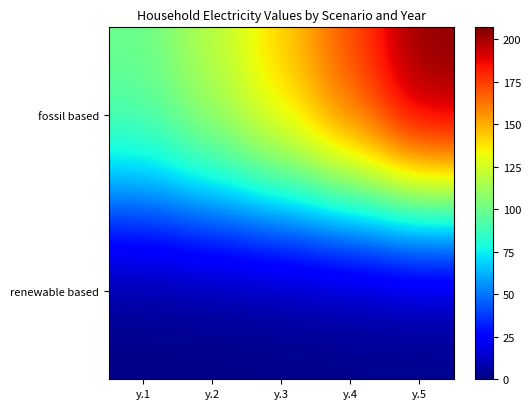

Reading left to right, transcribe all the data shown in this chart.

fossil based: y.1=100	y.2=120	y.3=144	y.4=173	y.5=207
renewable based: y.1=0	y.2=0	y.3=0	y.4=0	y.5=0